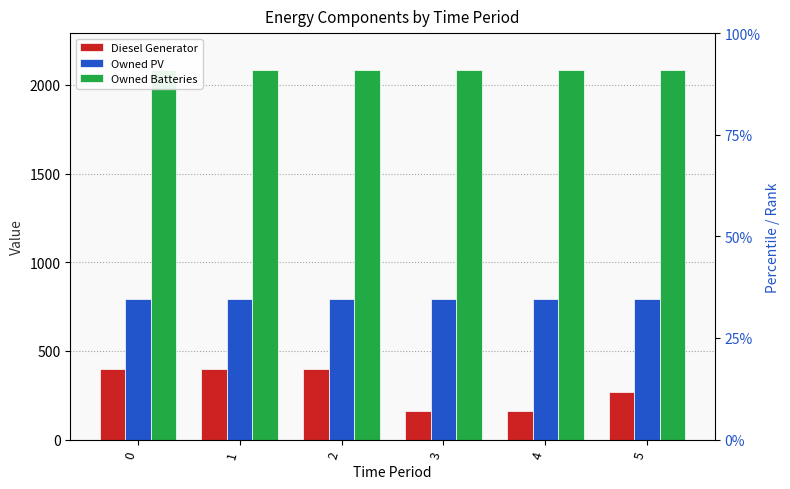

Does the chart contain any negative values?

No